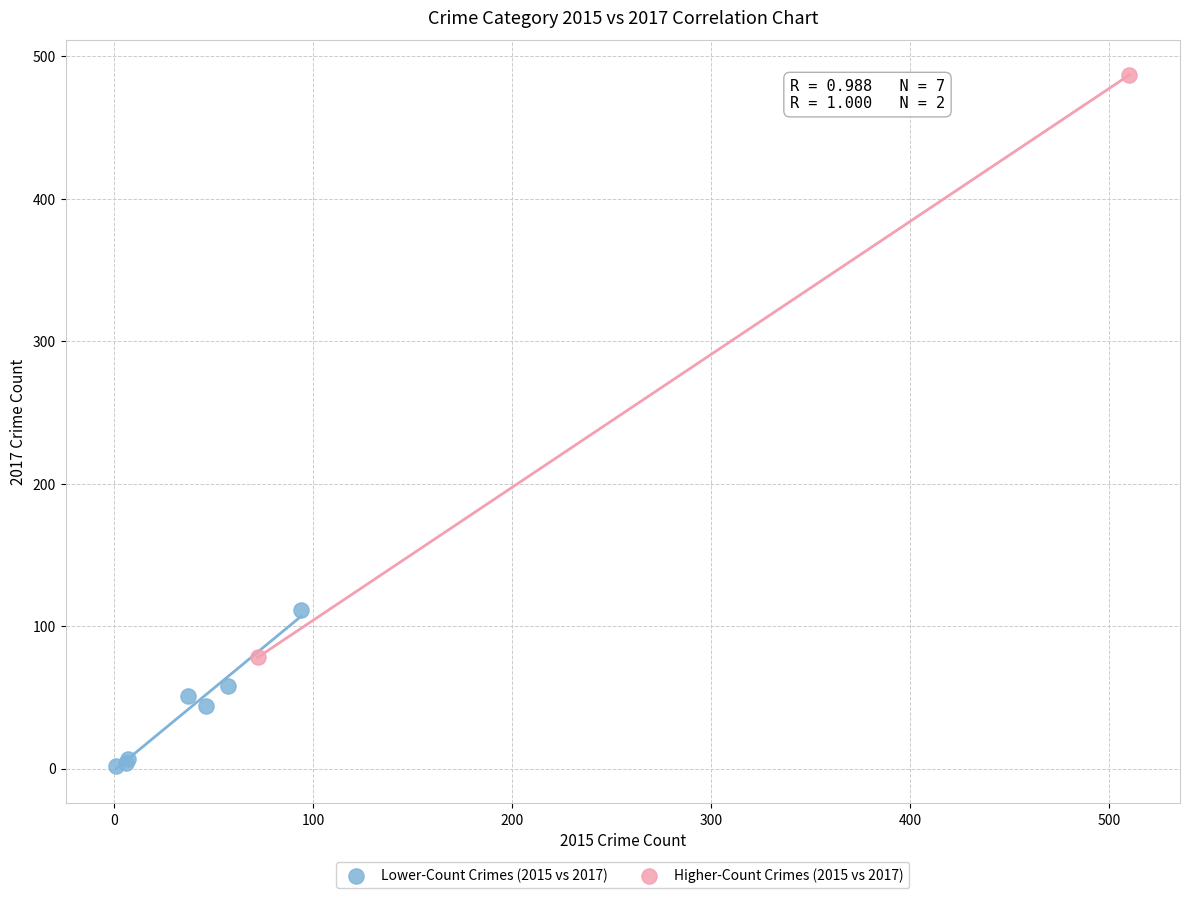

Which series contains the highest Y value?

Higher-Count Crimes (2015 vs 2017)